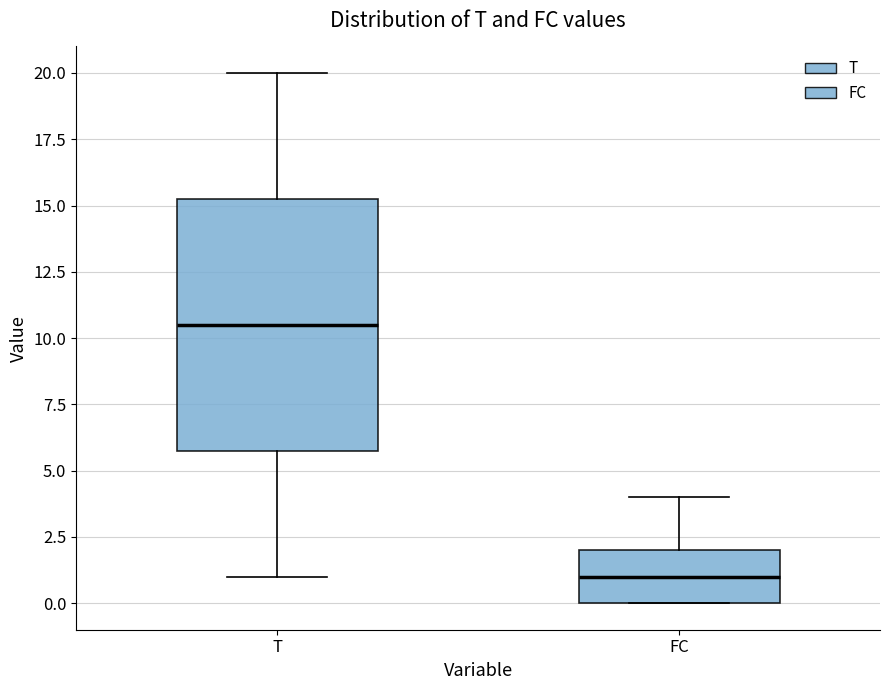

Comparing the boxes themselves (not the whiskers), which one is the tallest?

T